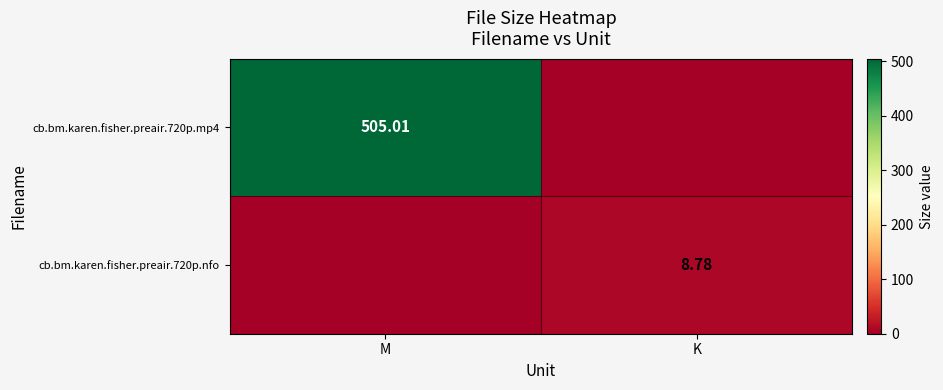

At K, list the series in order from largest to smallest.

cb.bm.karen.fisher.preair.720p.nfo, cb.bm.karen.fisher.preair.720p.mp4